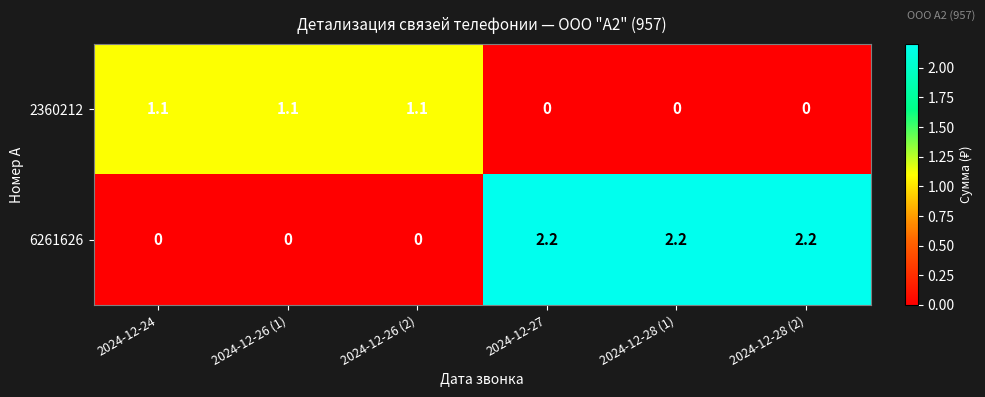

How many data points in 2360212 are less than 1?

3